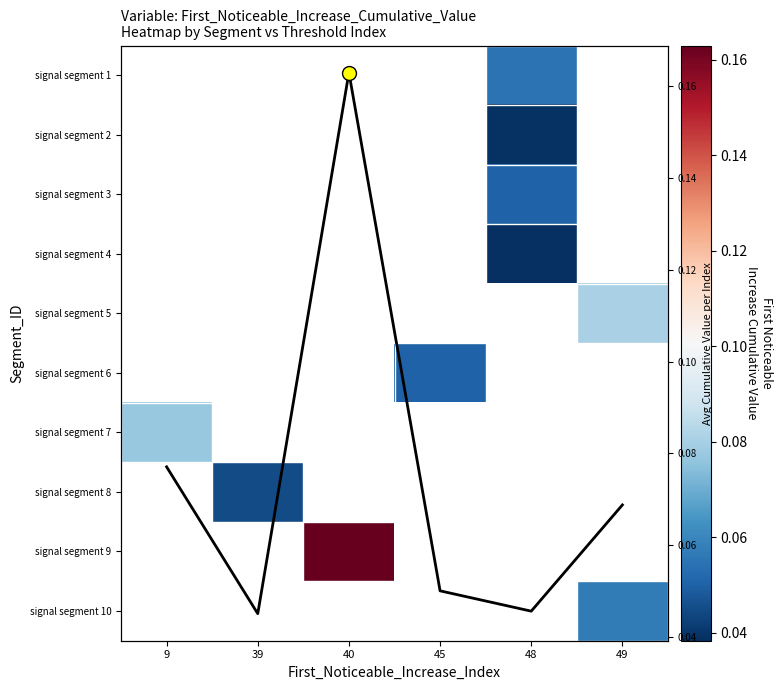

What is the greatest value displayed?

0.2